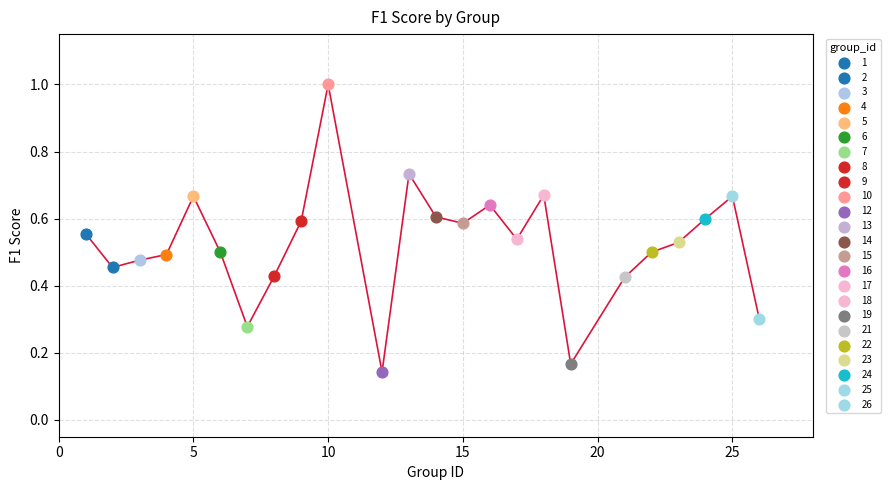

What is the difference between the maximum and minimum values?

0.9